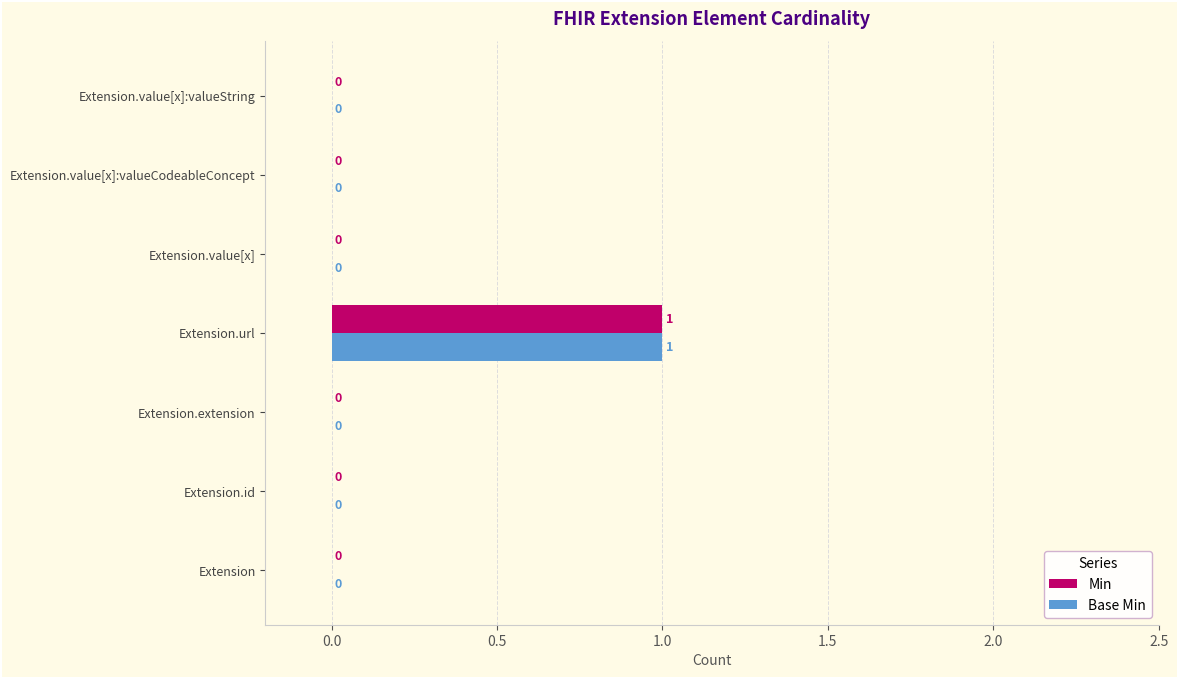

How many distinct data groups are displayed?

2